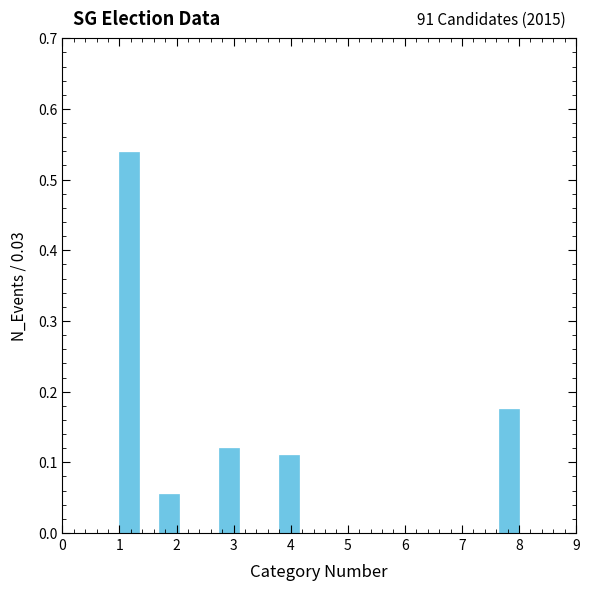

Around what value on the x-axis is the tallest bar? Give the approximate position of its centre, as read against the axis.

1.2